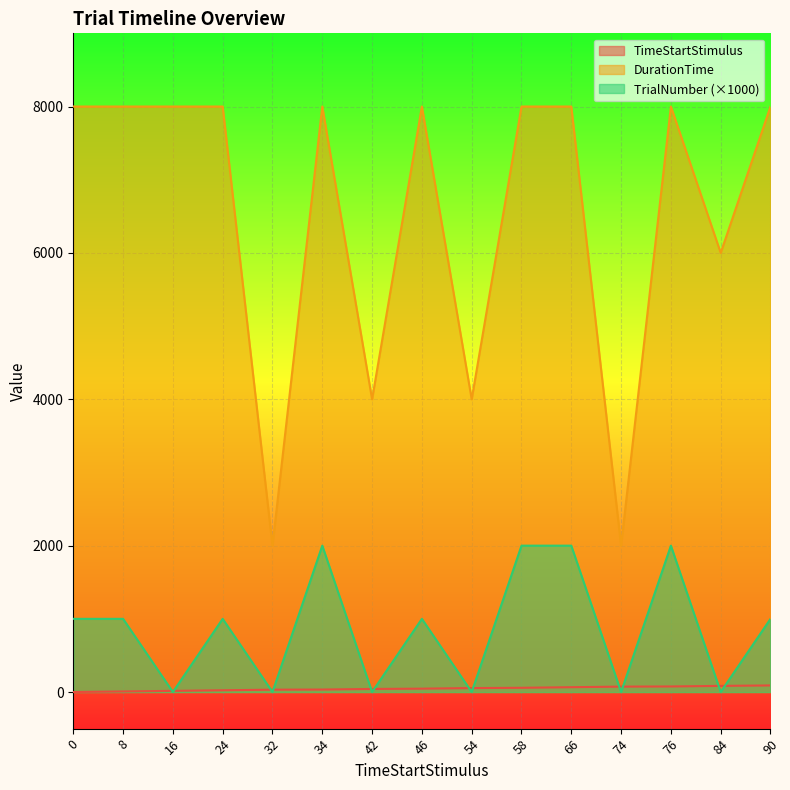

Reading right to left, list all the values displayed in this chart.

TimeStartStimulus: 90	84	76	74	66	58	54	46	42	34	32	24	16	8	0
DurationTime: 8000	6000	8000	2000	8000	8000	4000	8000	4000	8000	2000	8000	8000	8000	8000
TrialNumber: 1000	0	2000	0	2000	2000	0	1000	0	2000	0	1000	0	1000	1000